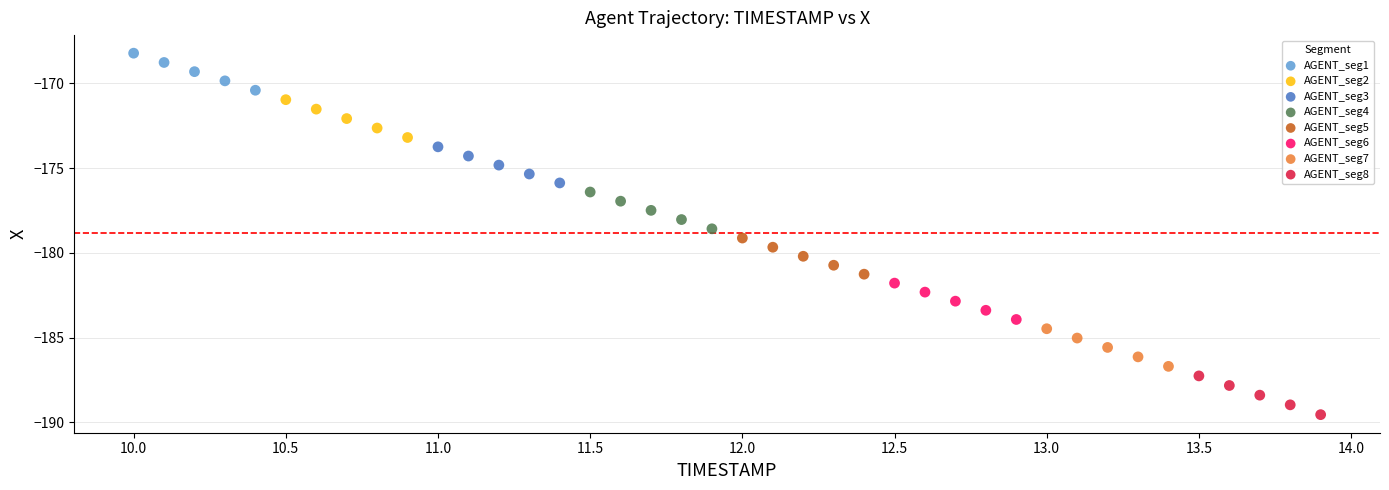

Which series reaches the minimum Y coordinate?

AGENT_seg8